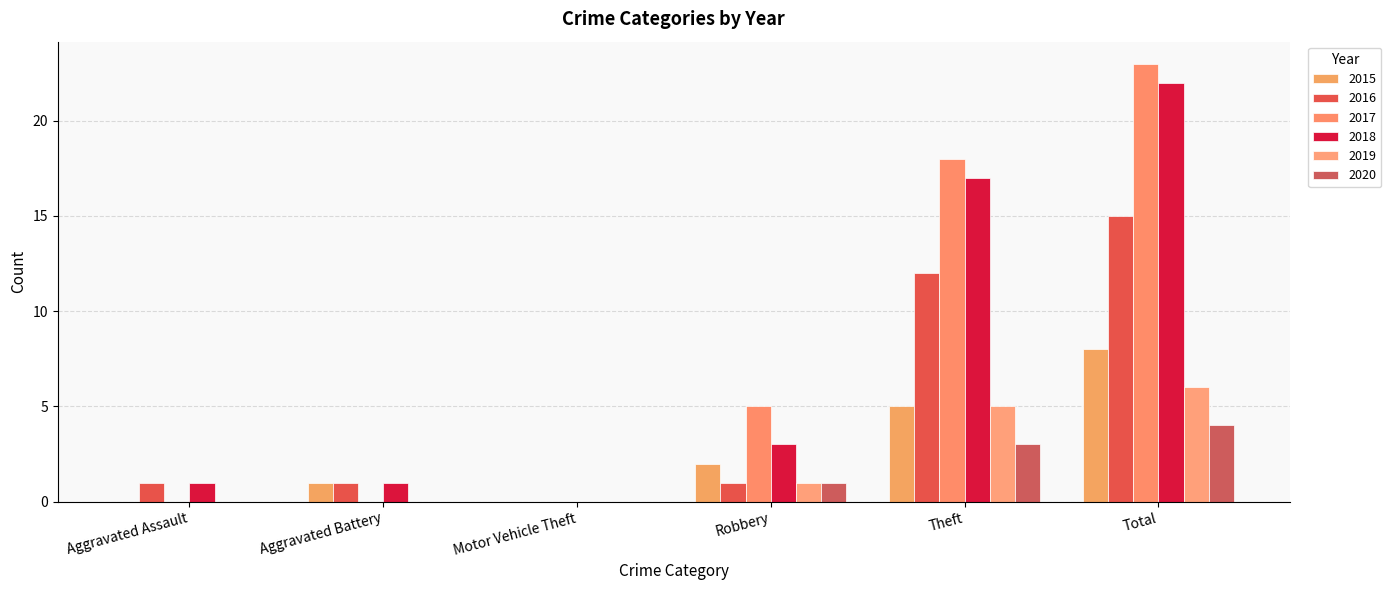

Which label corresponds to the largest value in the chart?

Total